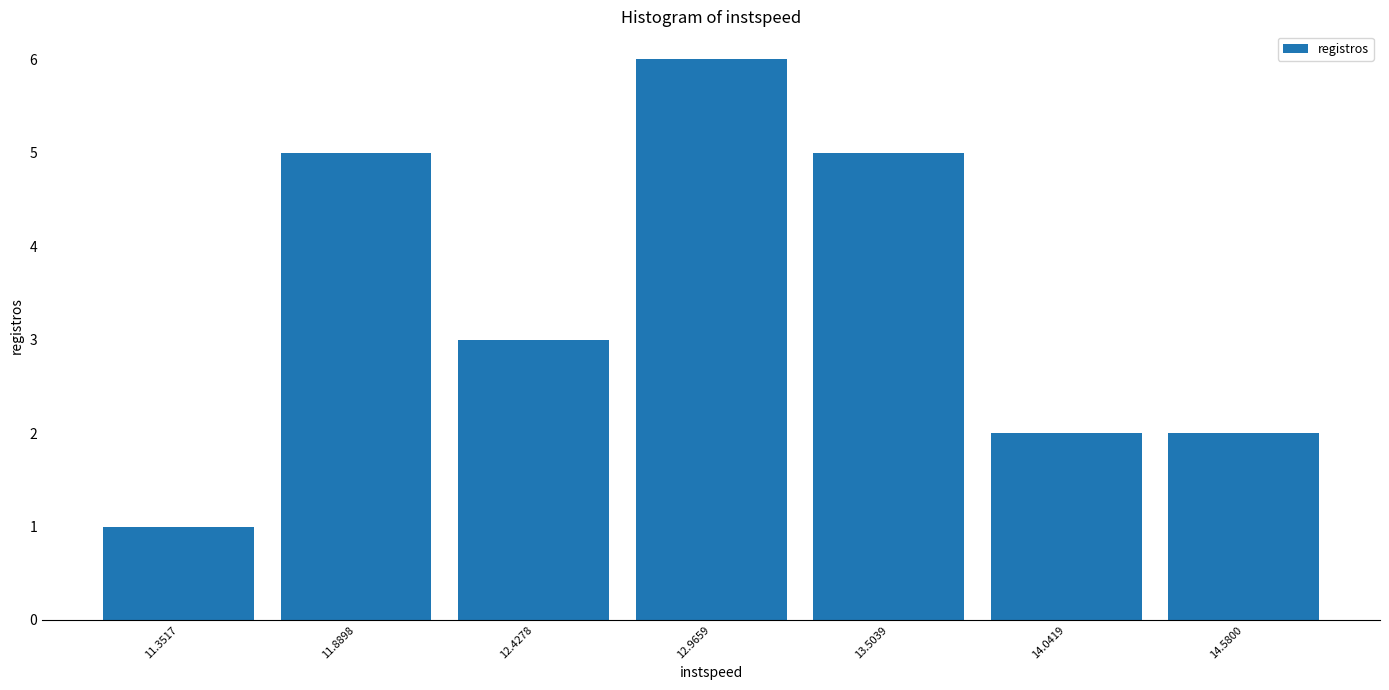

What is the height of the bar covering 11.6 to 12.2 on the x-axis? Neither the bar edges nor the heights are printed on the chart, so give them approximately, as read against the axes.

5